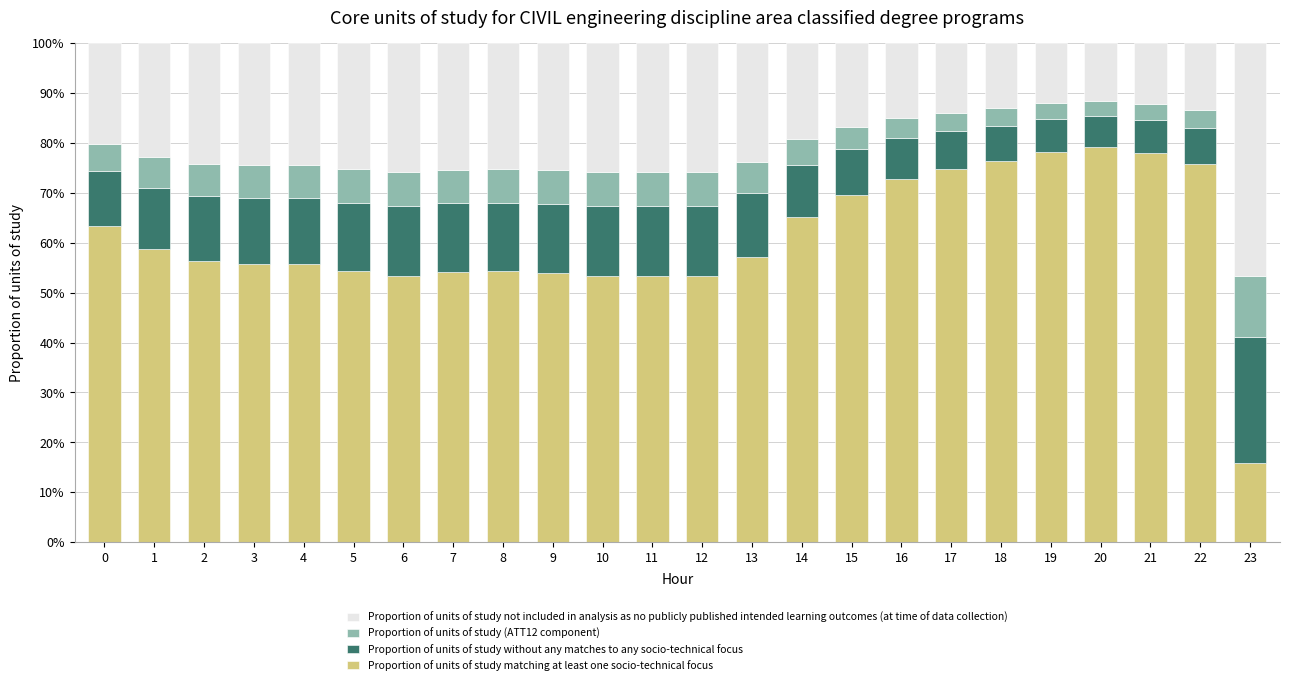

How many series are shown in this chart?

4